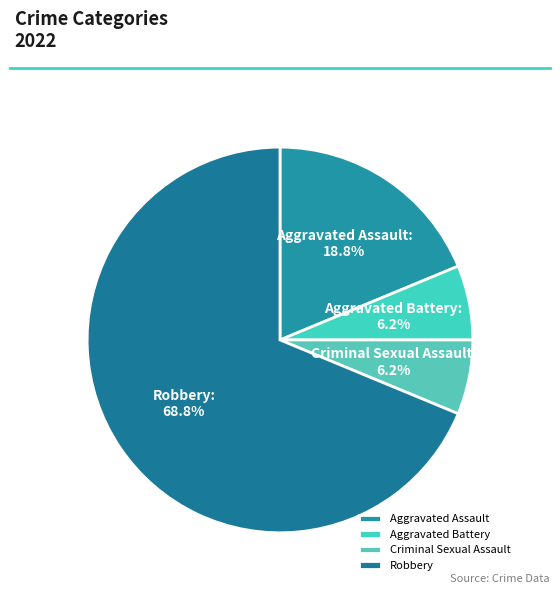

Which has a higher value, Aggravated Assault or Robbery?

Robbery